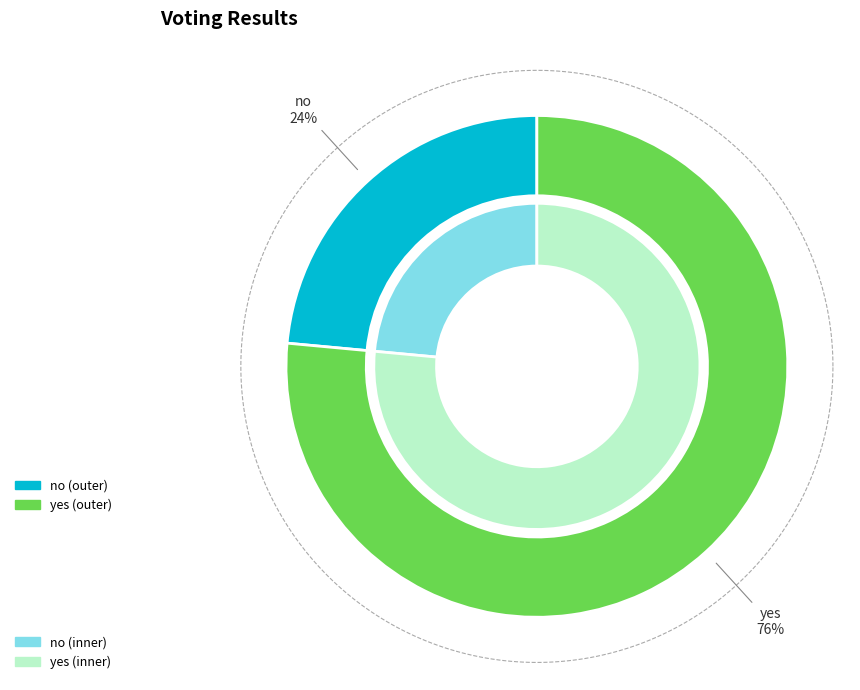

What is the largest slice in the pie chart?

yes